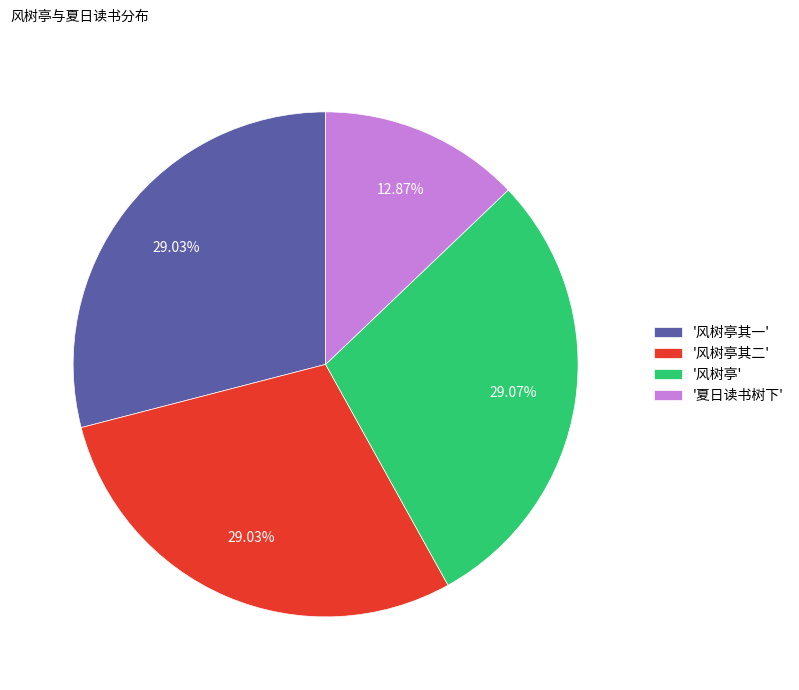

What is the smallest slice in the pie chart?

'夏日读书树下'